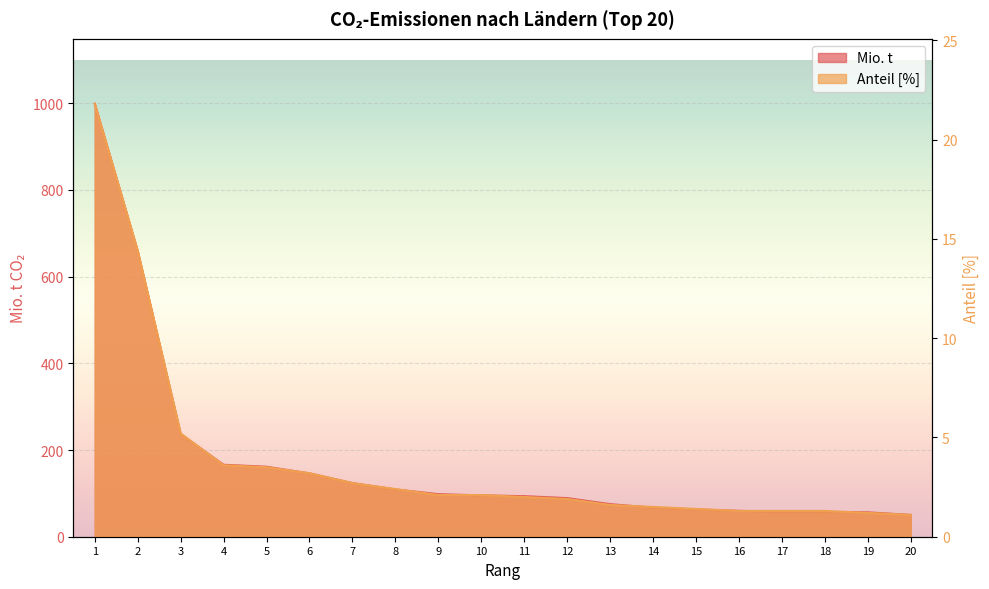

Reading left to right, transcribe all the data shown in this chart.

Mio. t: 998.9	659.2	236.9	166.0	161.5	146.1	123.7	109.1	98.2	95.4	93.6	89.1	75.2	66.9	63.0	59.7	57.6	57.2	56.3	50.3
Anteil [%]: 21.8	14.4	5.2	3.6	3.5	3.2	2.7	2.4	2.1	2.1	2.0	1.9	1.6	1.5	1.4	1.3	1.3	1.3	1.2	1.1